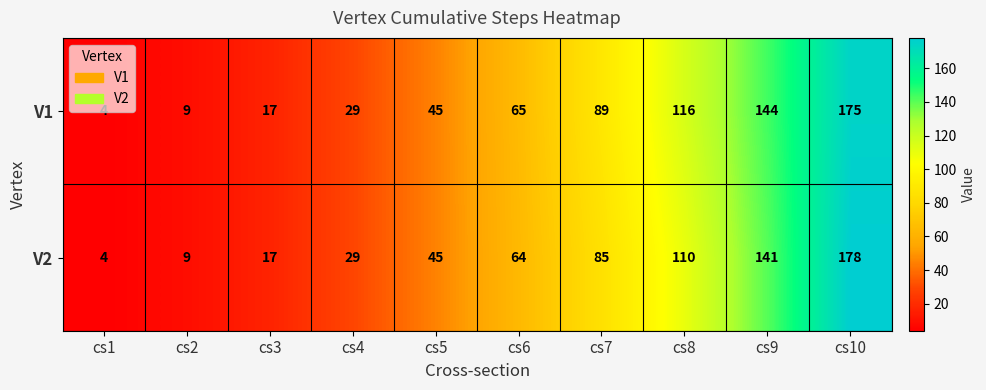

What is the average value of the V1 series?

69